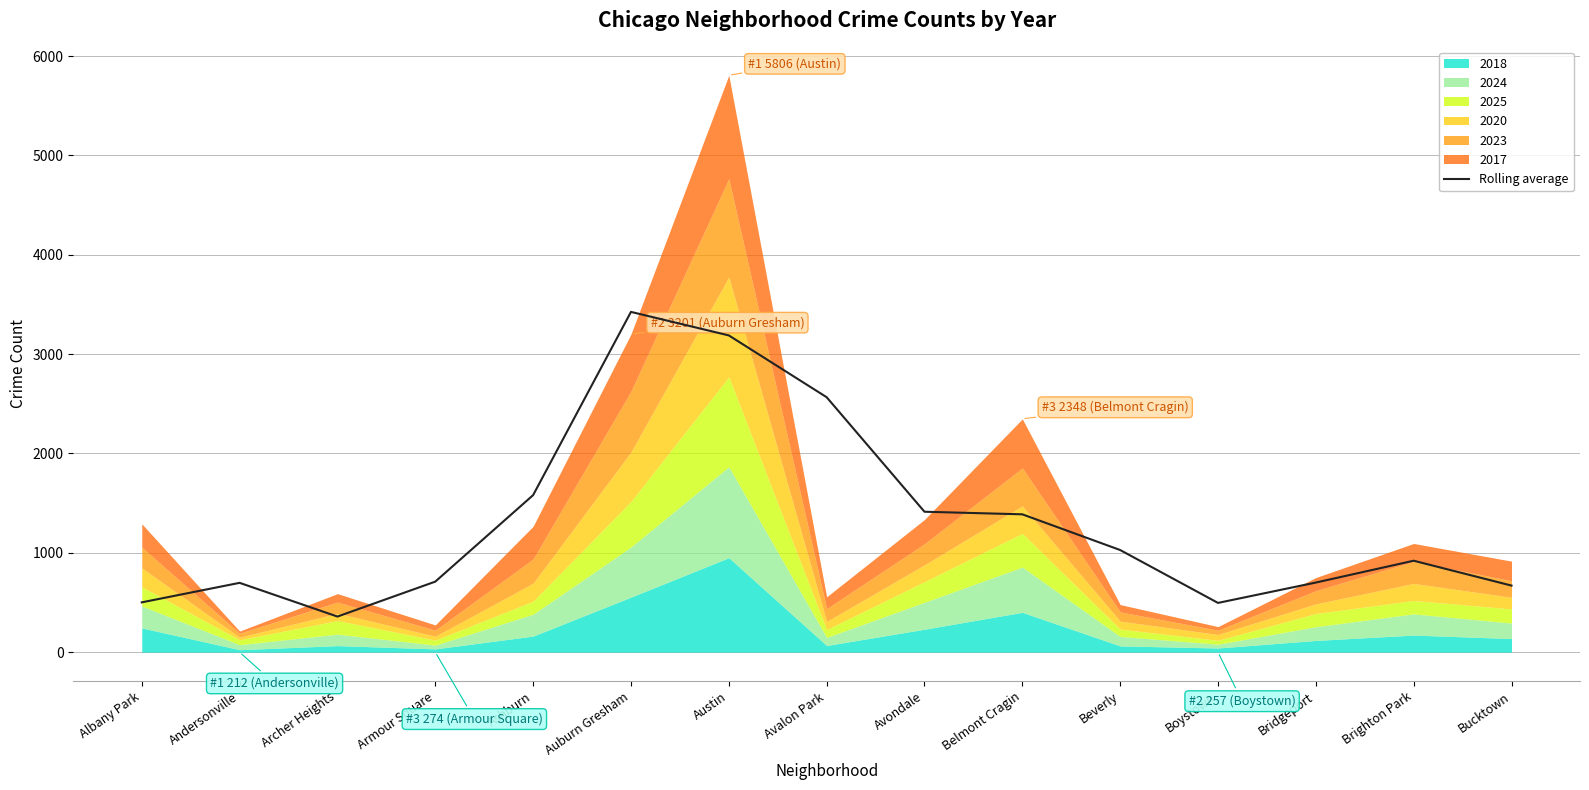

True or false: the data shows 358.3 at Archer Heights.

True